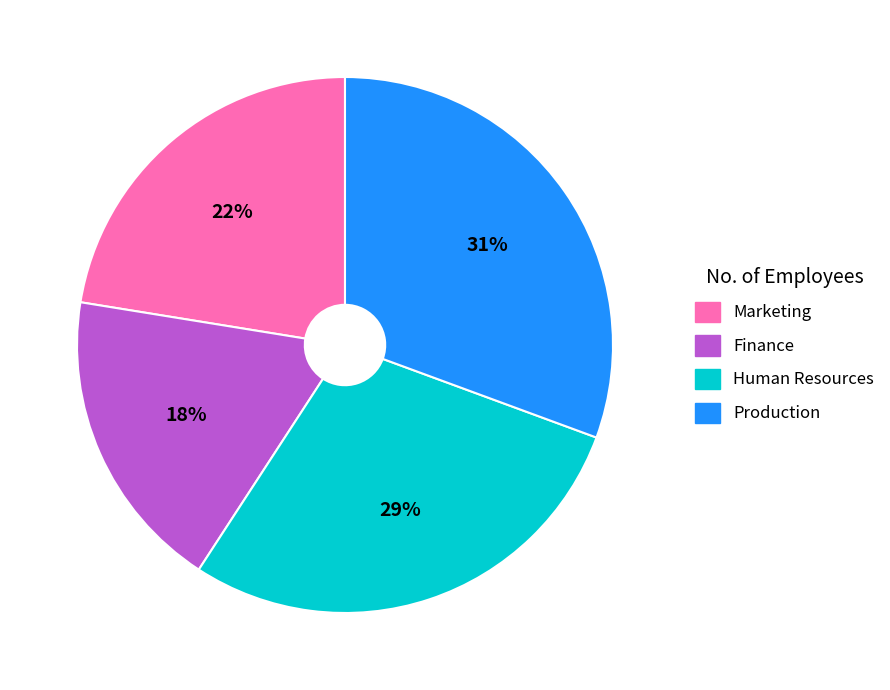

What is the ratio of the value at Finance to the value at Production?

0.6